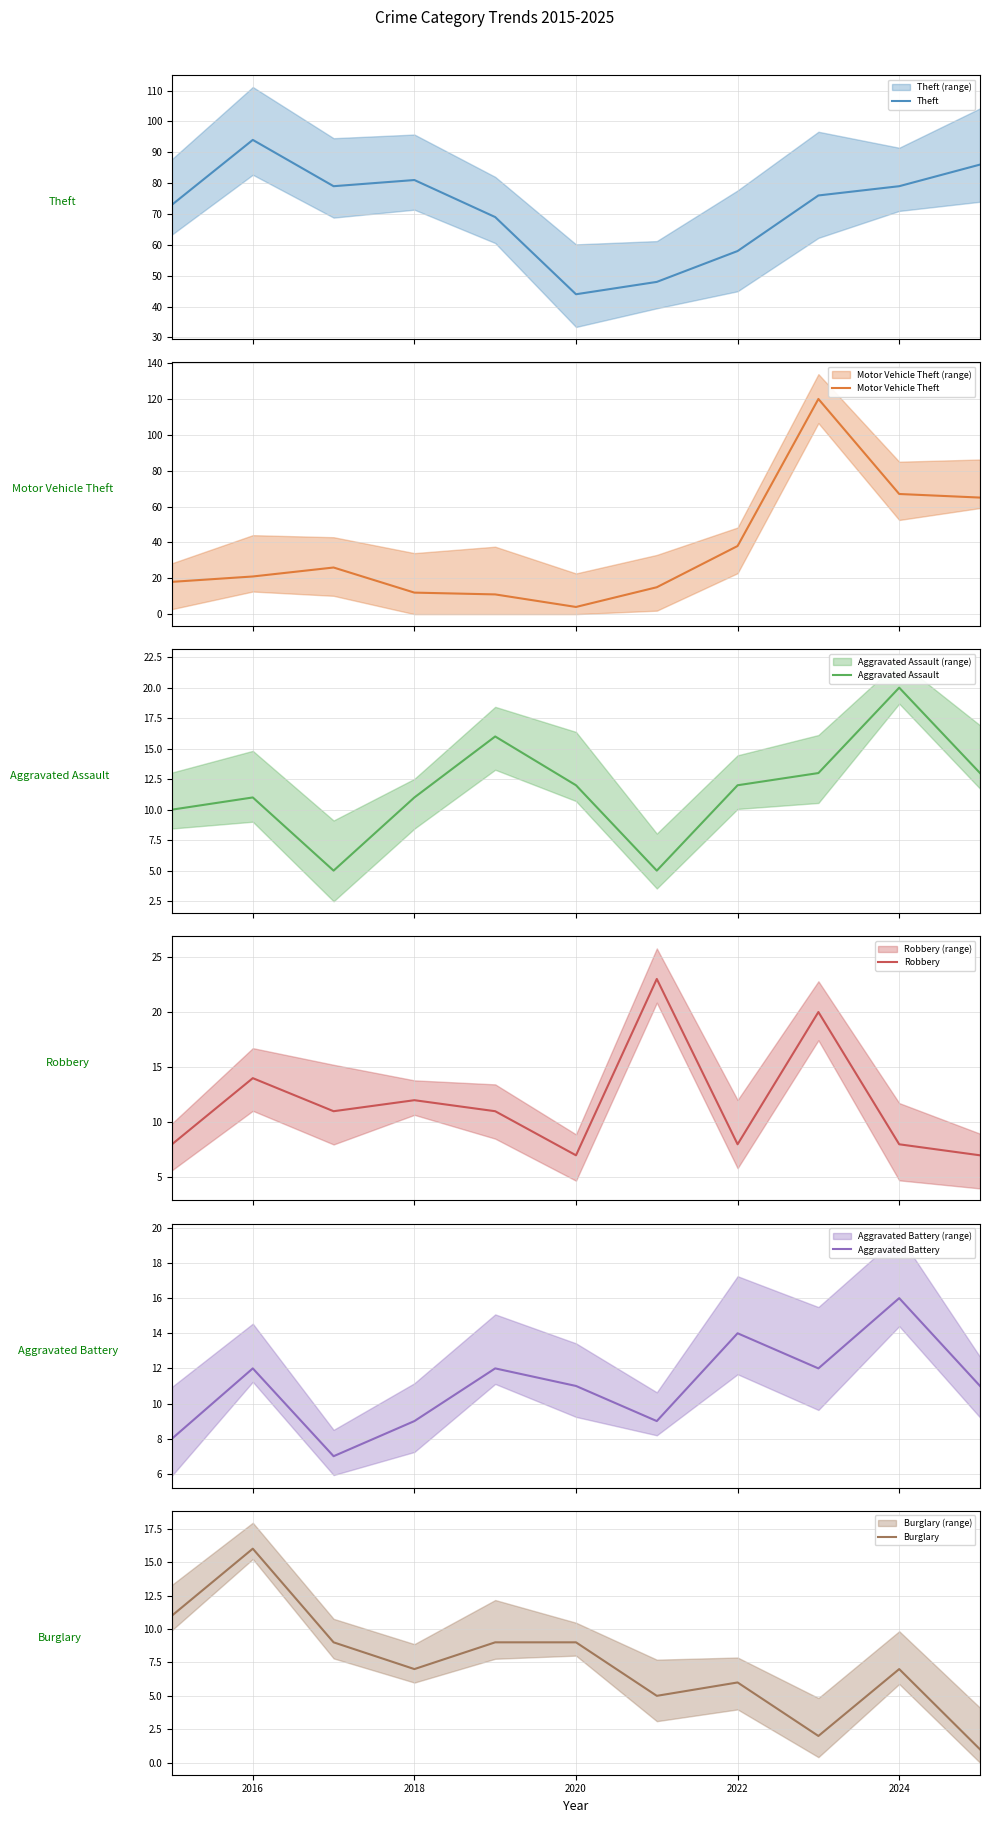

What is the value of the Burglary point at the 8th from the left?

6